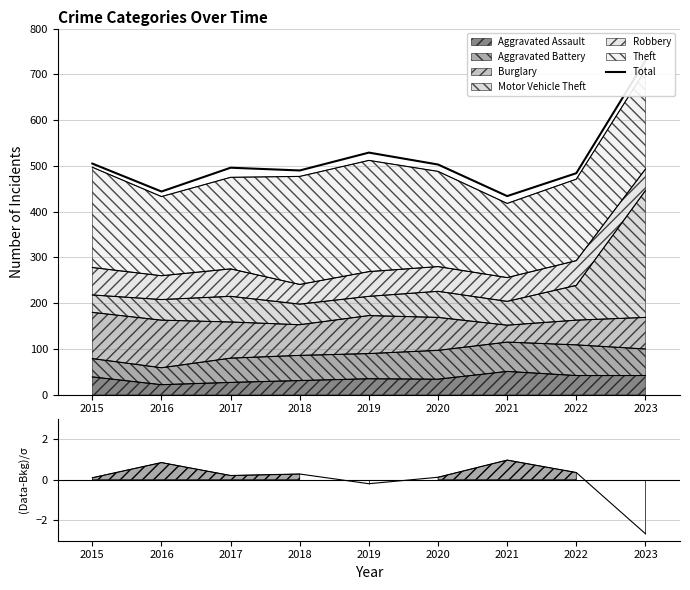

What is the sum of the values at 2020 and 2019?

1032